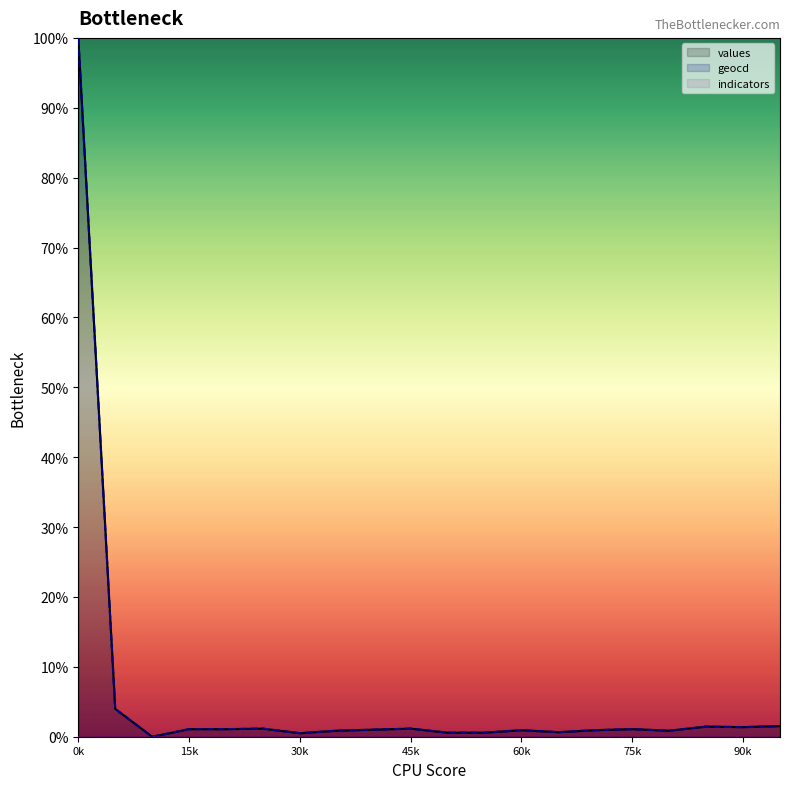

Where does the geocd series first go above 1?

0k